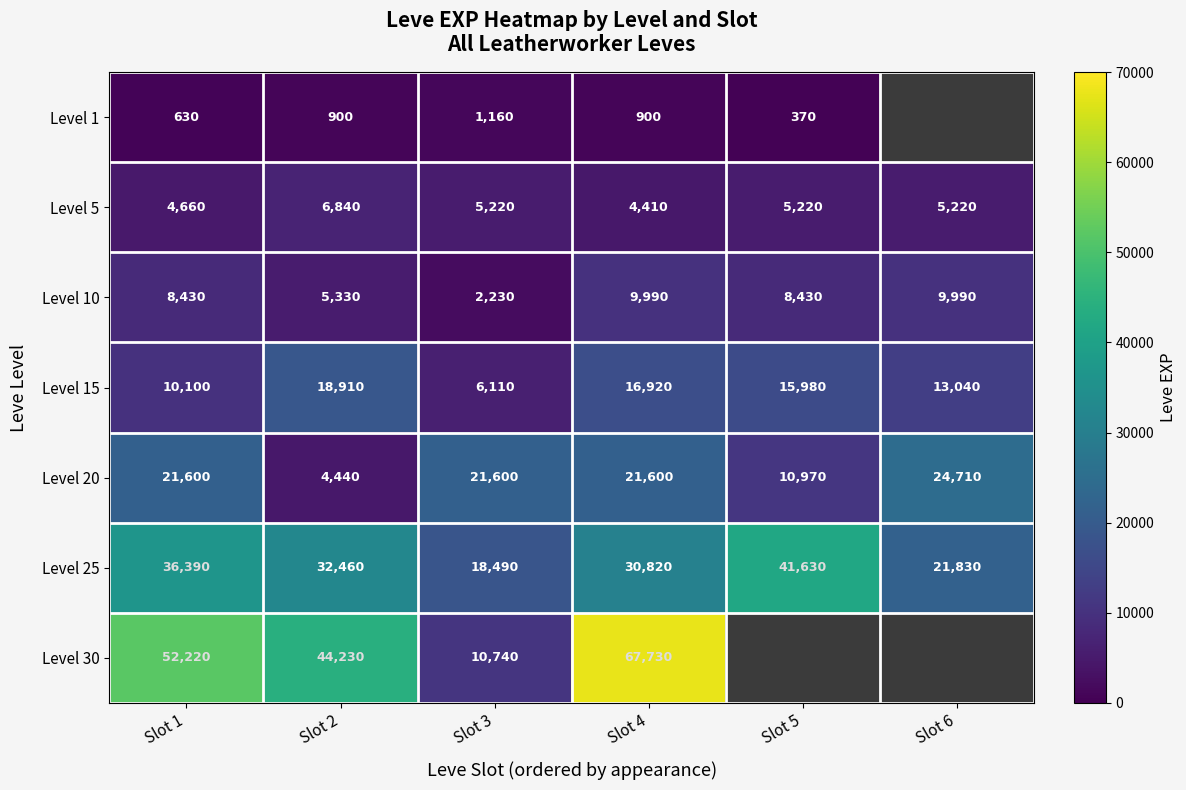

At Slot 3, list the series in order from smallest to largest.

Level 1, Level 10, Level 5, Level 15, Level 30, Level 25, Level 20